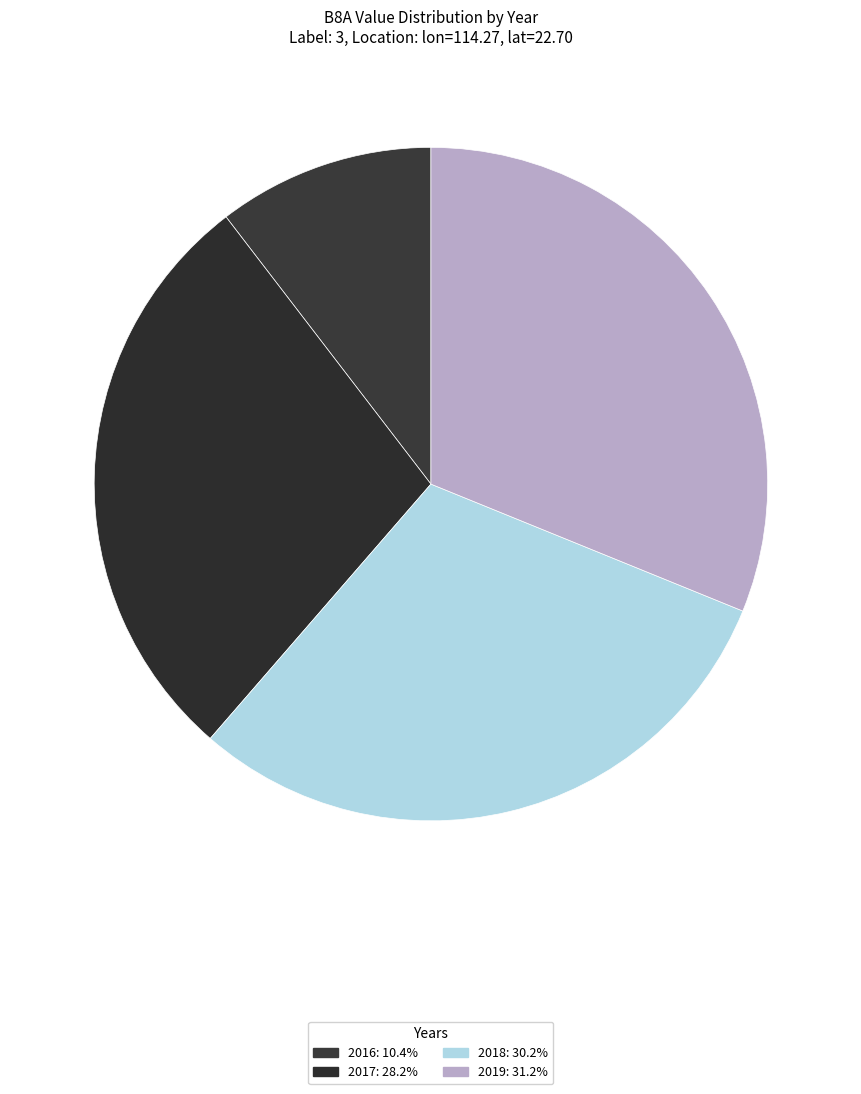

How many slices are in this pie chart?

4